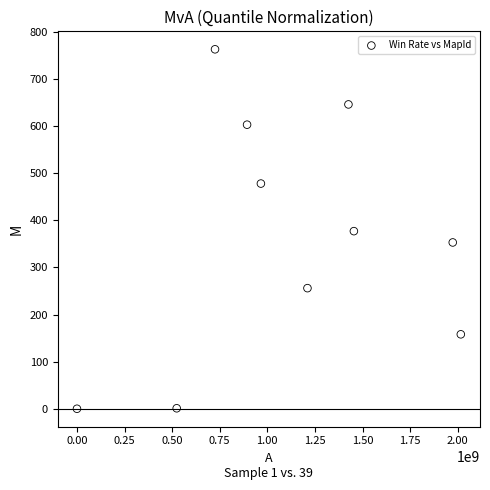

What is the range of Y values (max minus min)?

763